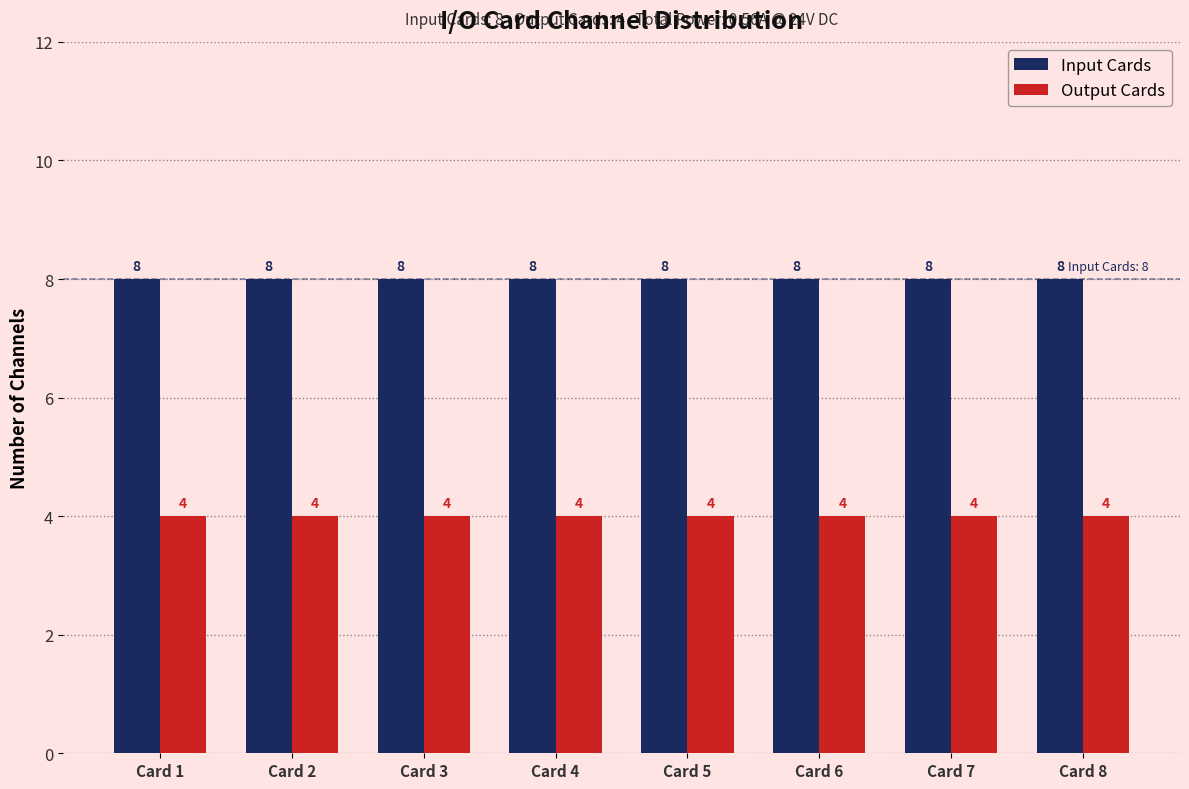

What is the sum of all Input Cards values?

64